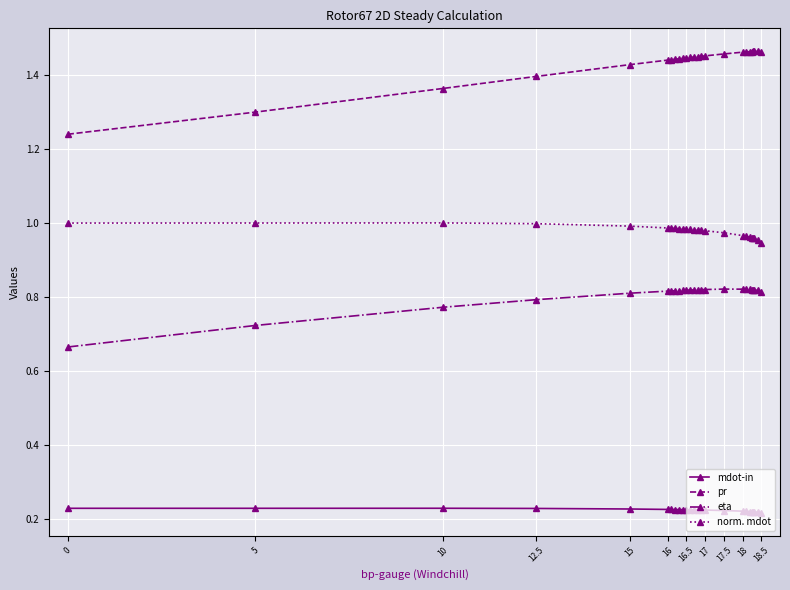

What is the sum of all pr values?

35.8